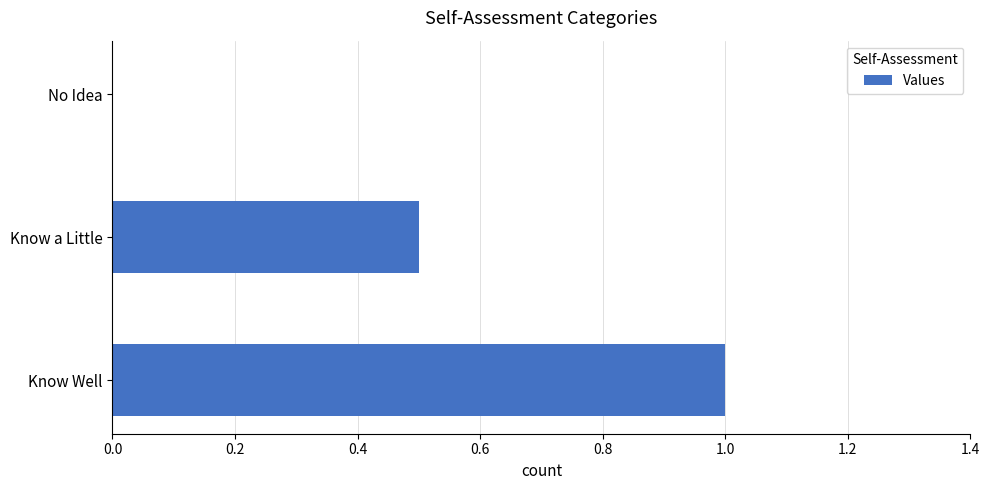

Reading top to bottom, what are all the values shown in this chart?

No Idea=0.0	Know a Little=0.5	Know Well=1.0